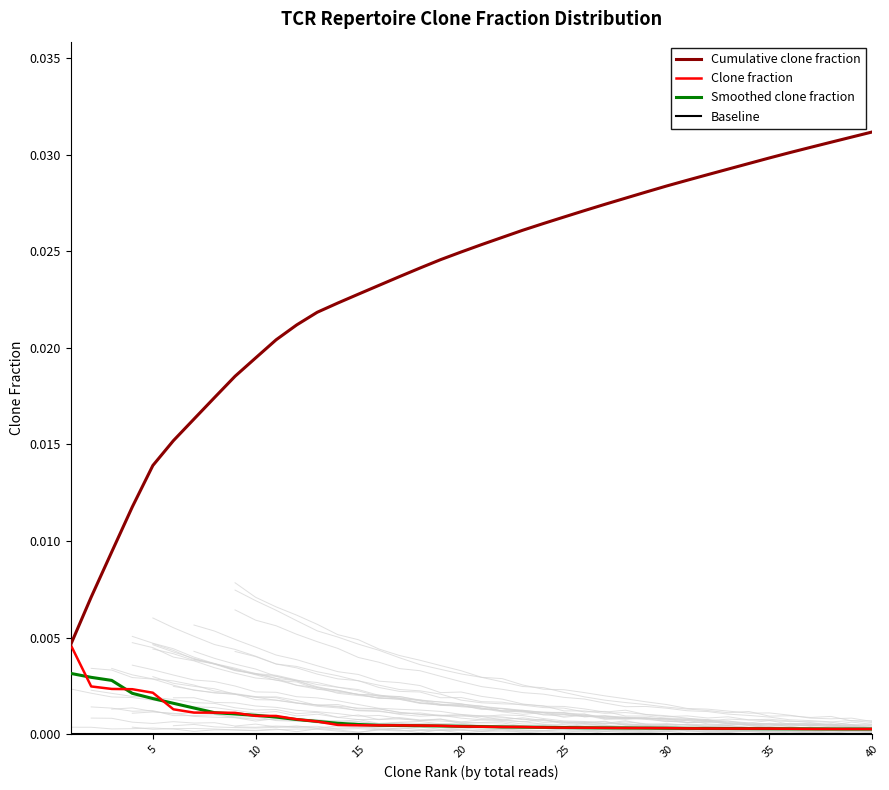

True or false: Clone fraction has a value of 0.0 at 35.

False